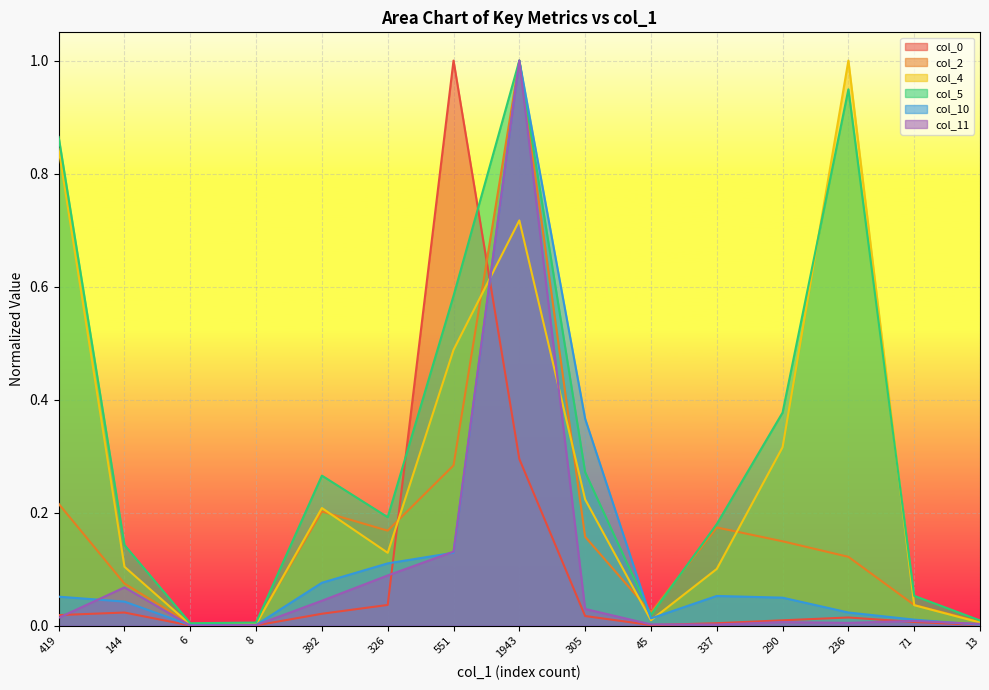

What is the value of the col_4 point at the 8th from the left?

0.7